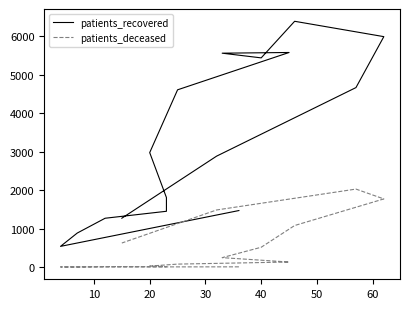

Which series has the largest total across all categories?

patients_recovered